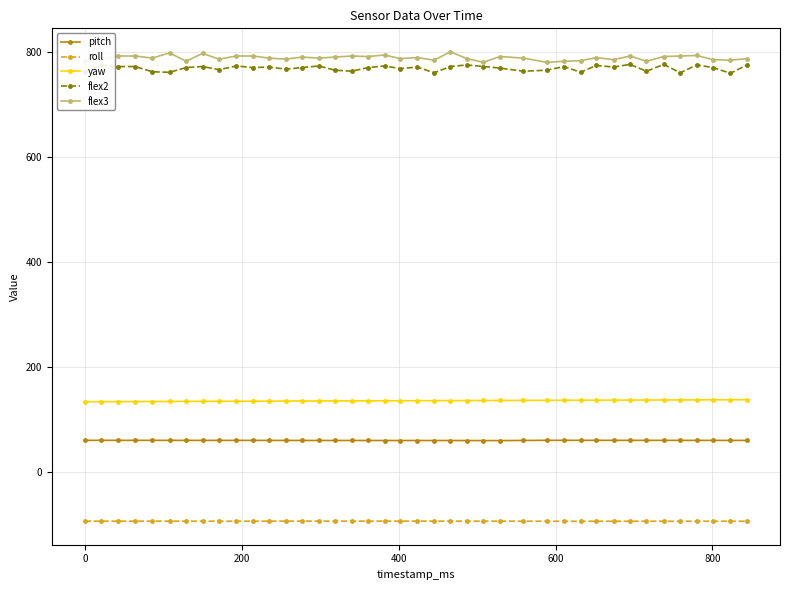

What are all the series names shown in the legend?

pitch, roll, yaw, flex2, flex3